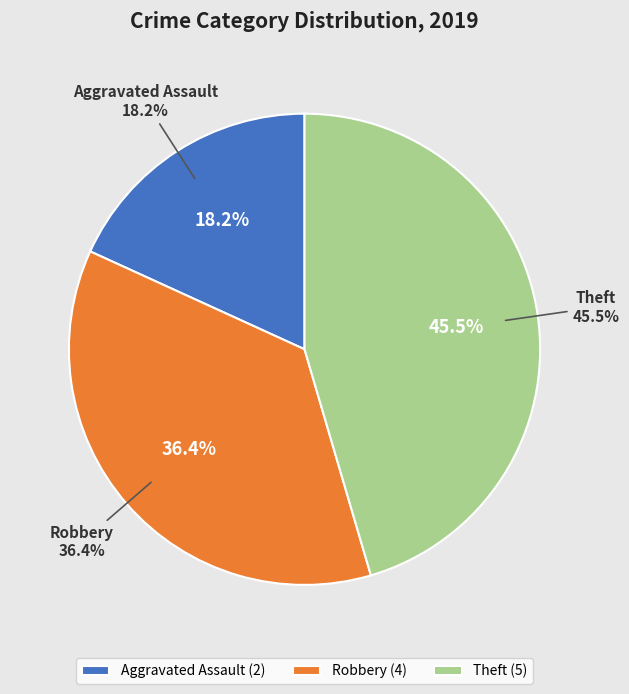

The Aggravated Assault slice represents 25% of the pie. True or false?

False